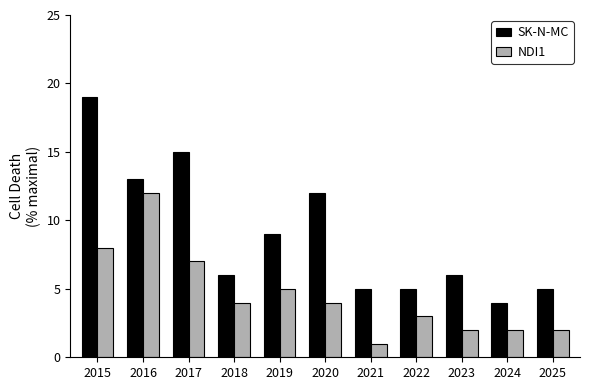

Count the number of categories in the chart.

11